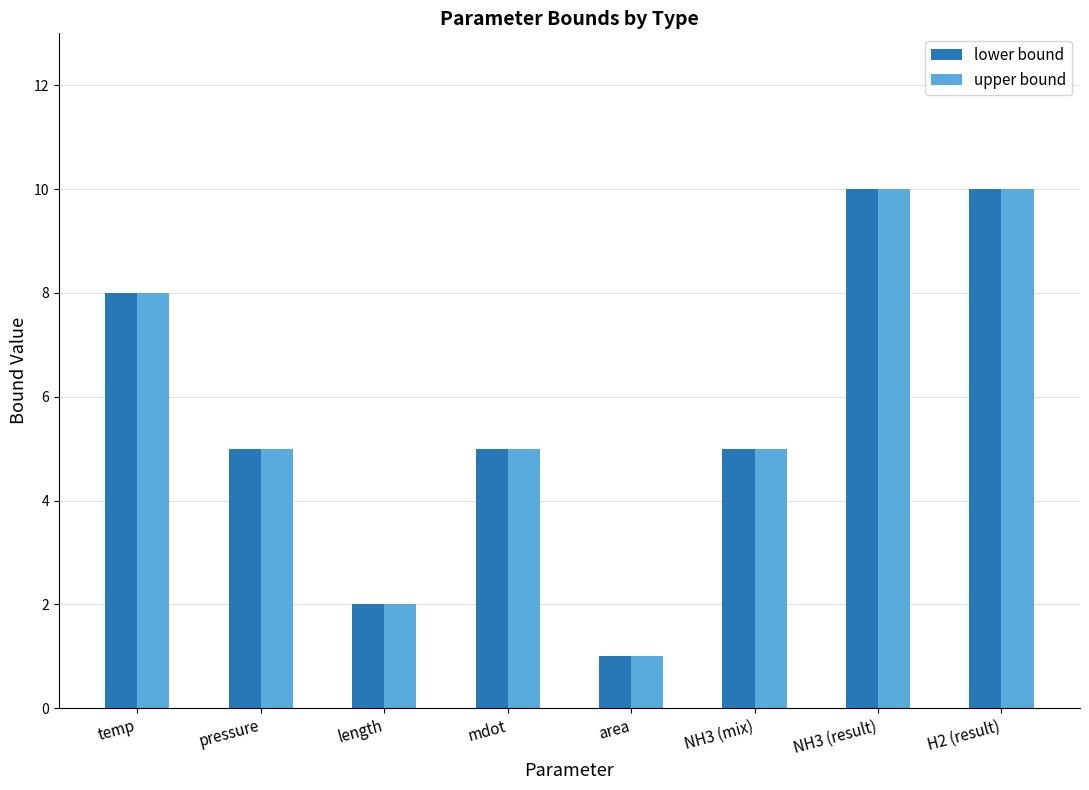

How many bars are there in total?

16